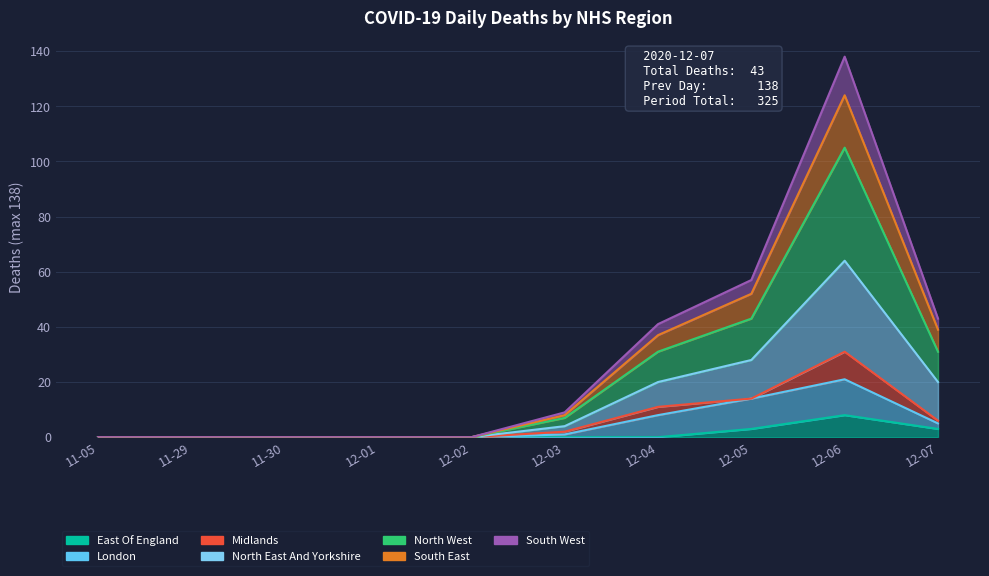

True or false: North West and South West cross at least once.

False